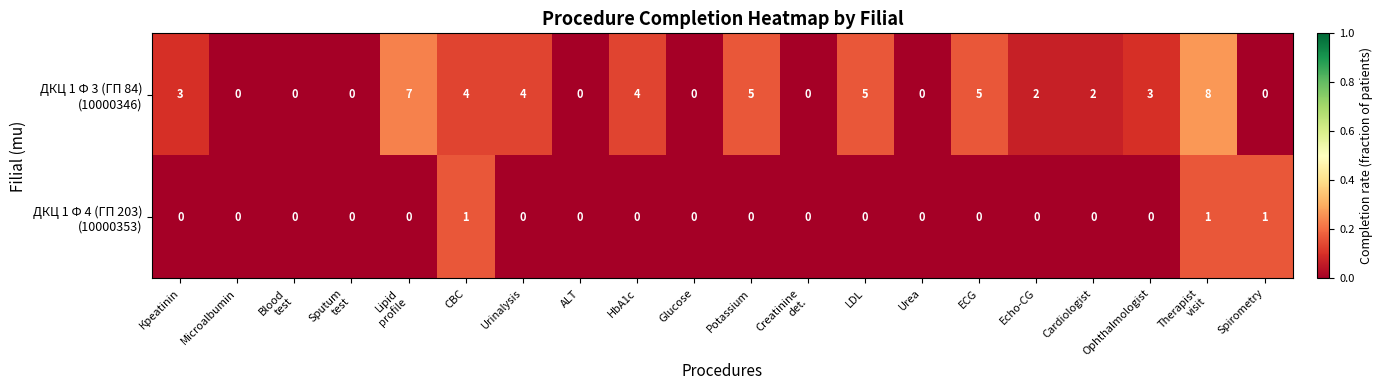

What is the total value across all series at Urinalysis?

4